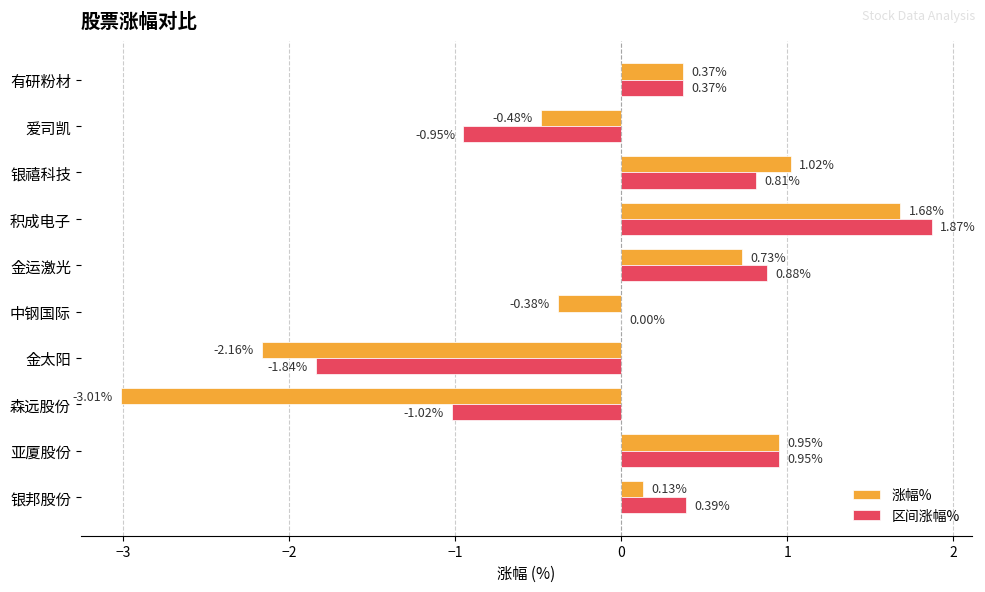

Is the value of 涨幅% at 森远股份 greater than the value of 区间涨幅% at 银邦股份?

No